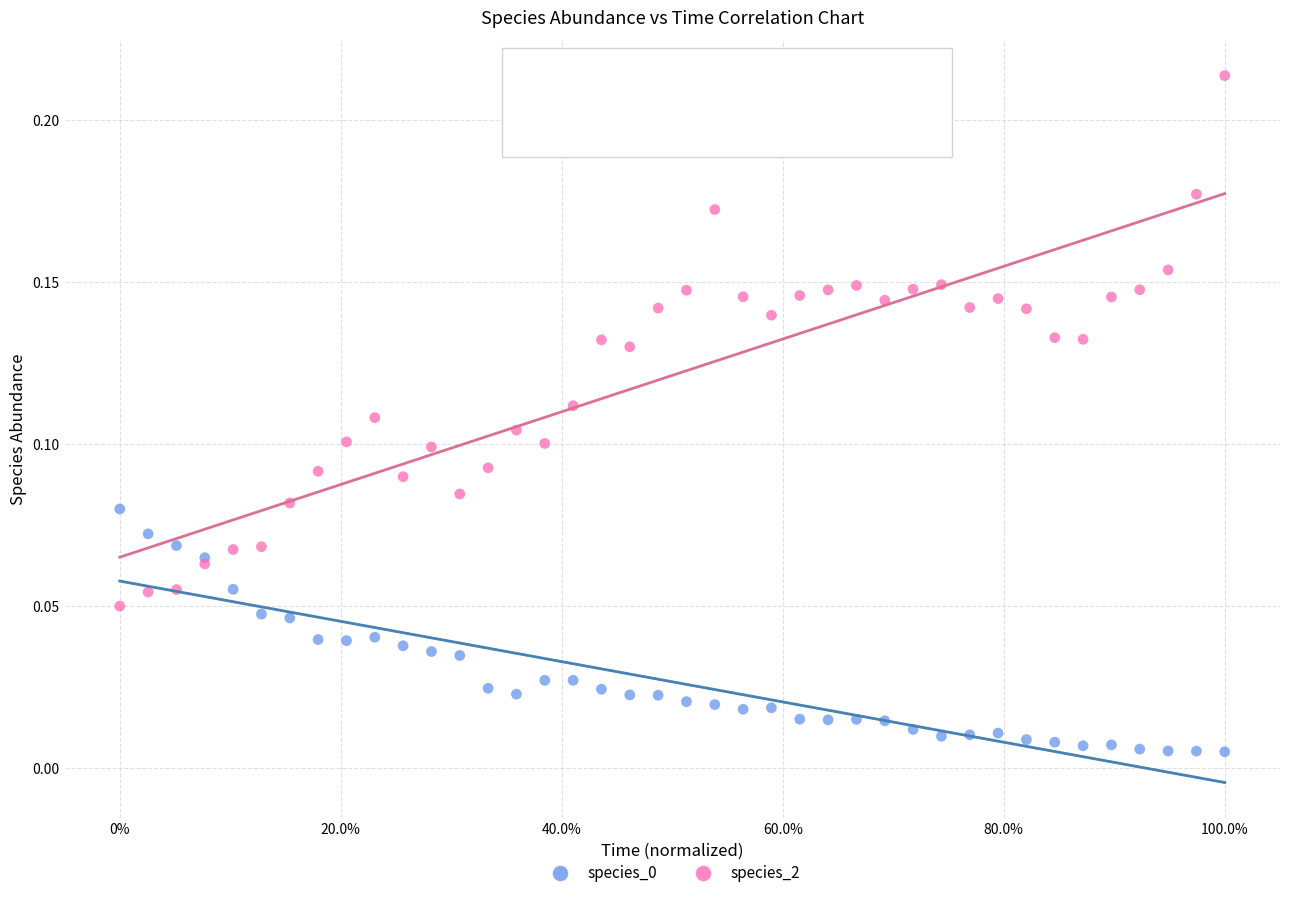

Which series has the widest spread of Y values?

species_2